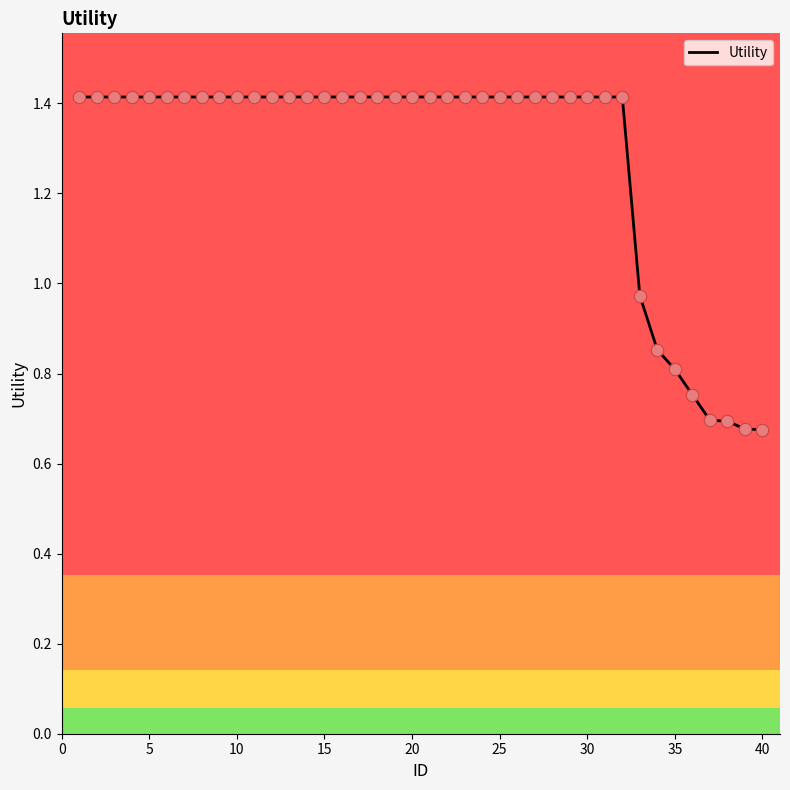

What is the maximum value shown in the chart?

1.4